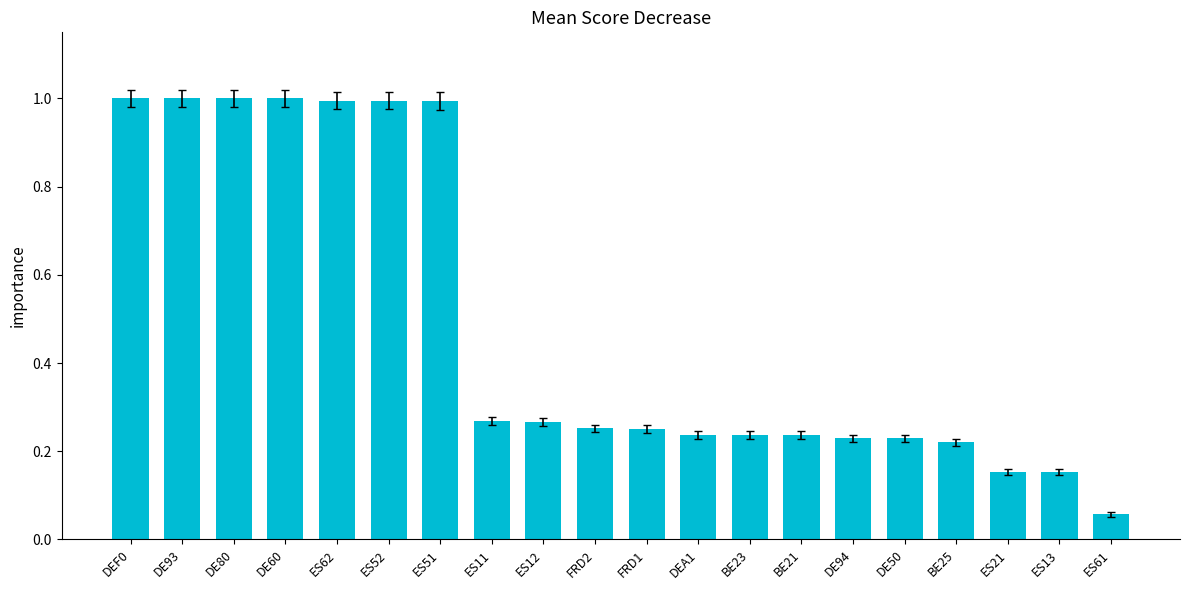

What value does the data have at ES62?

1.0